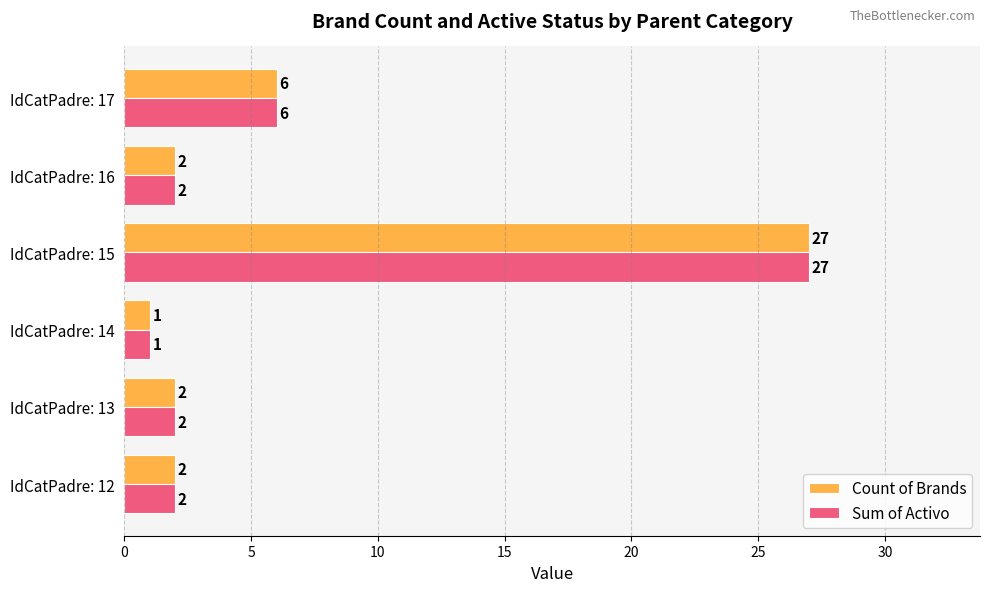

Is it true that Count of Brands equals 2 at IdCatPadre: 16?

True